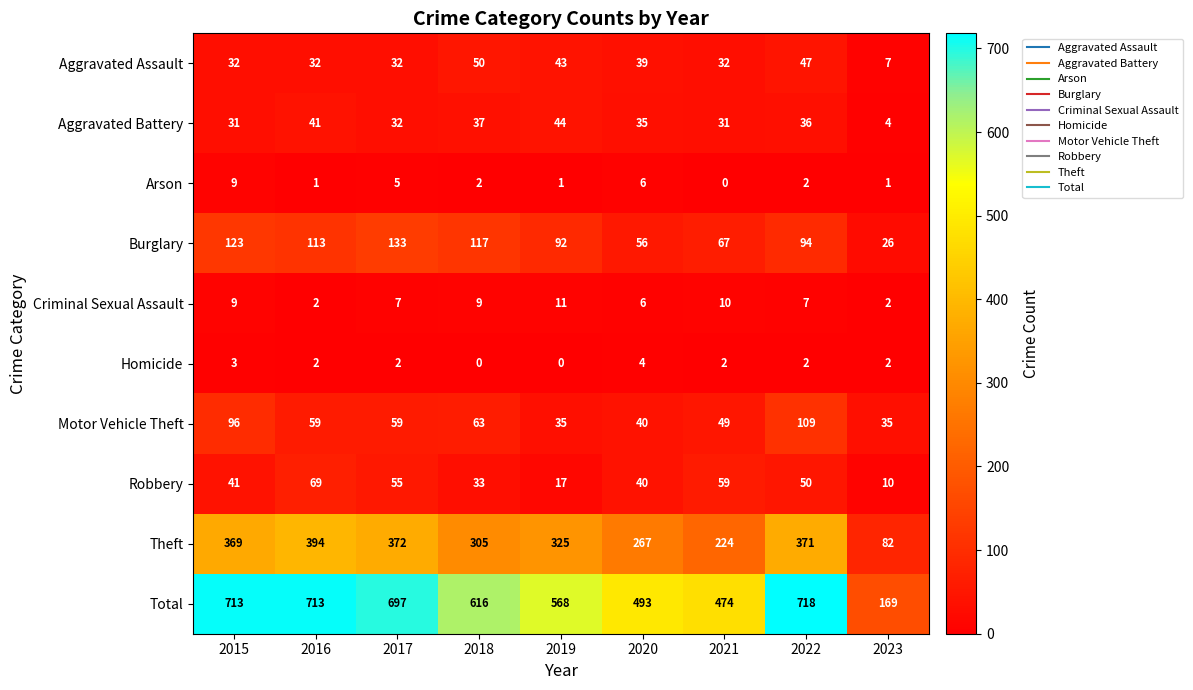

At which category is the sum across all series the highest?

2022